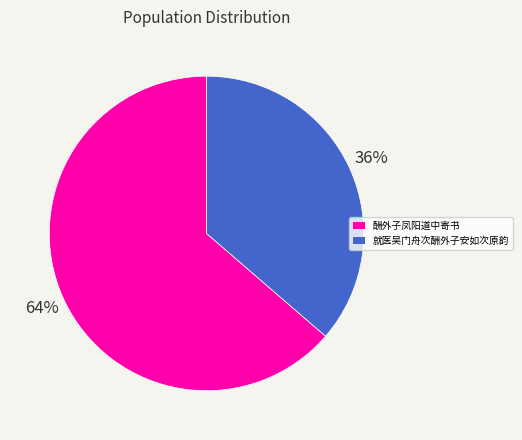

To the nearest percent, what percentage of the pie is 酬外子凤阳道中寄书?

64%